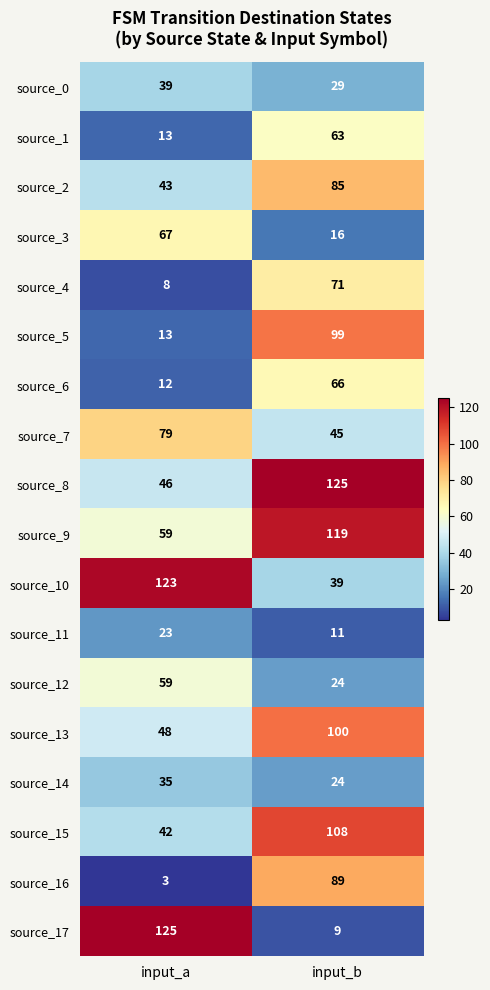

What is the difference between the highest and lowest values at input_b?

116